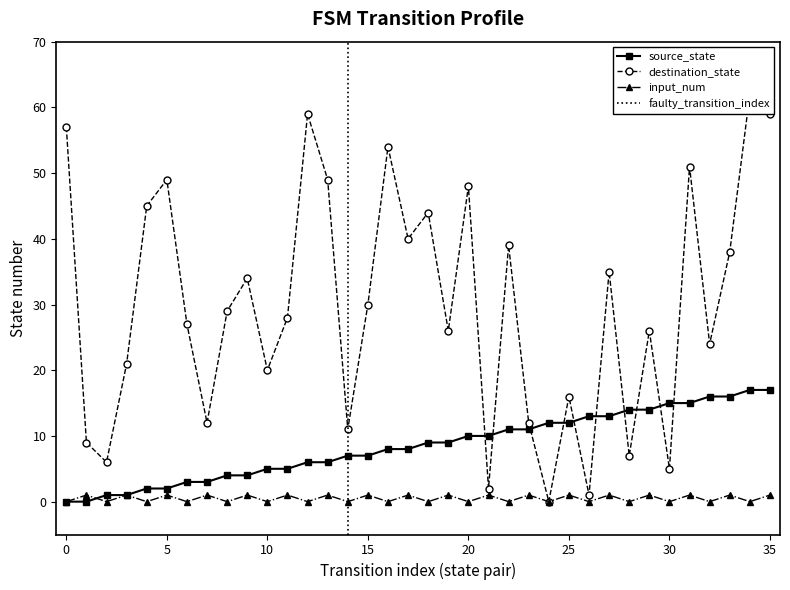

How many values in the source_state series are below 9?

18